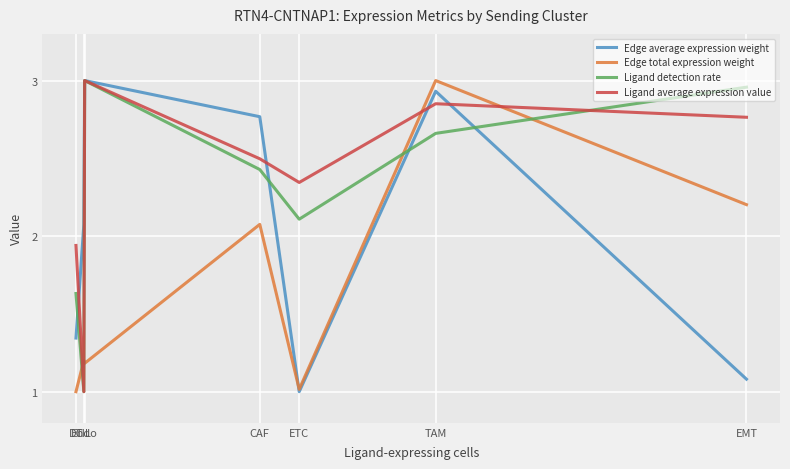

What is the spread (max minus min) of values at Endo?

1.8